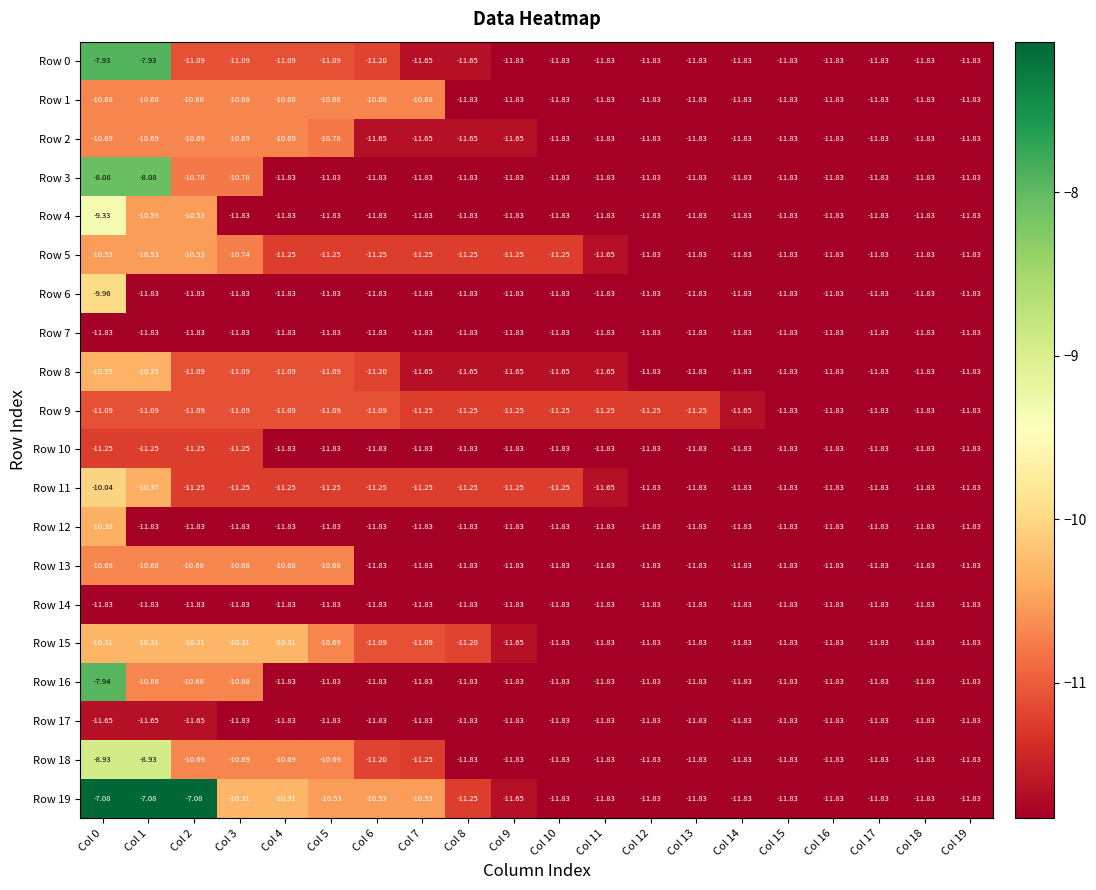

Is the value of Row 3 at Col 3 greater than the value of Row 5 at Col 4?

Yes